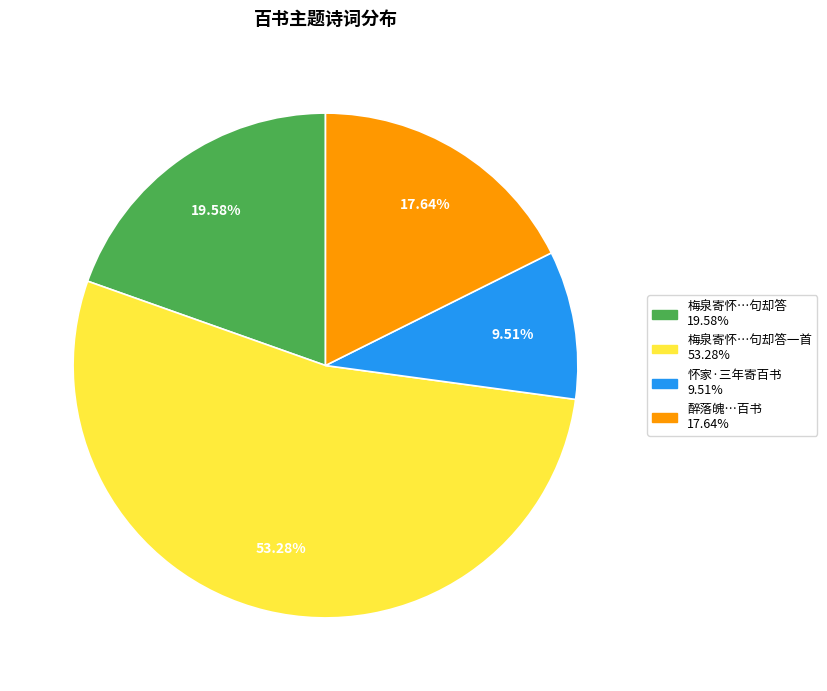

Is there any slice that represents more than half of the pie?

Yes